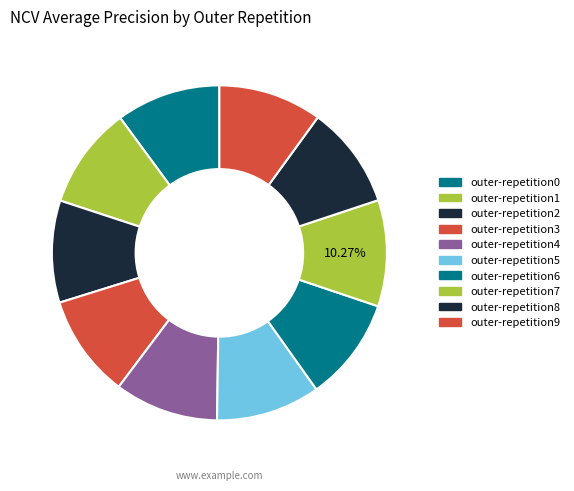

To the nearest percent, what portion does outer-repetition9 represent?

10%